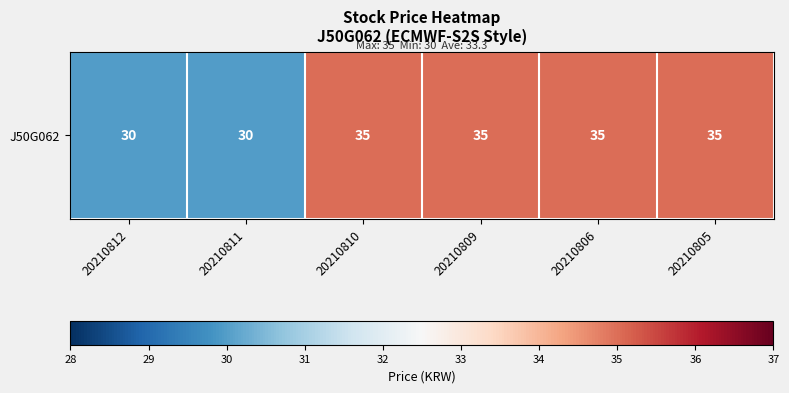

Rank the categories by value from highest to lowest.

20210810, 20210809, 20210806, 20210805, 20210812, 20210811